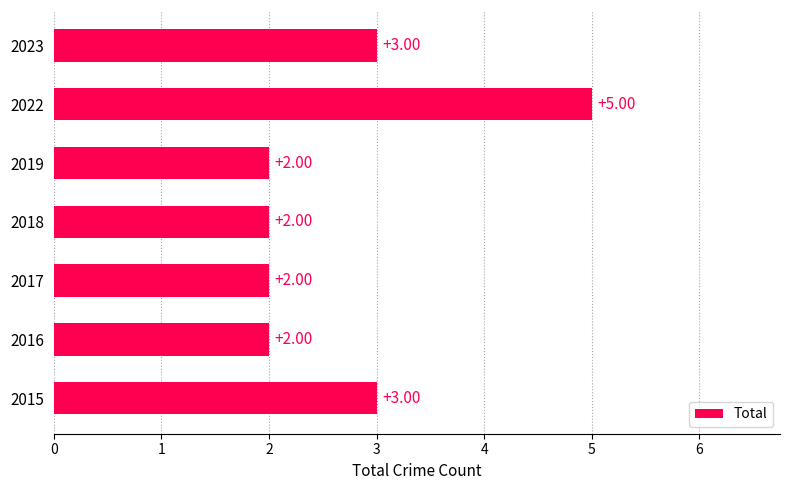

What is the change in value from 2017 to 2022?

+3